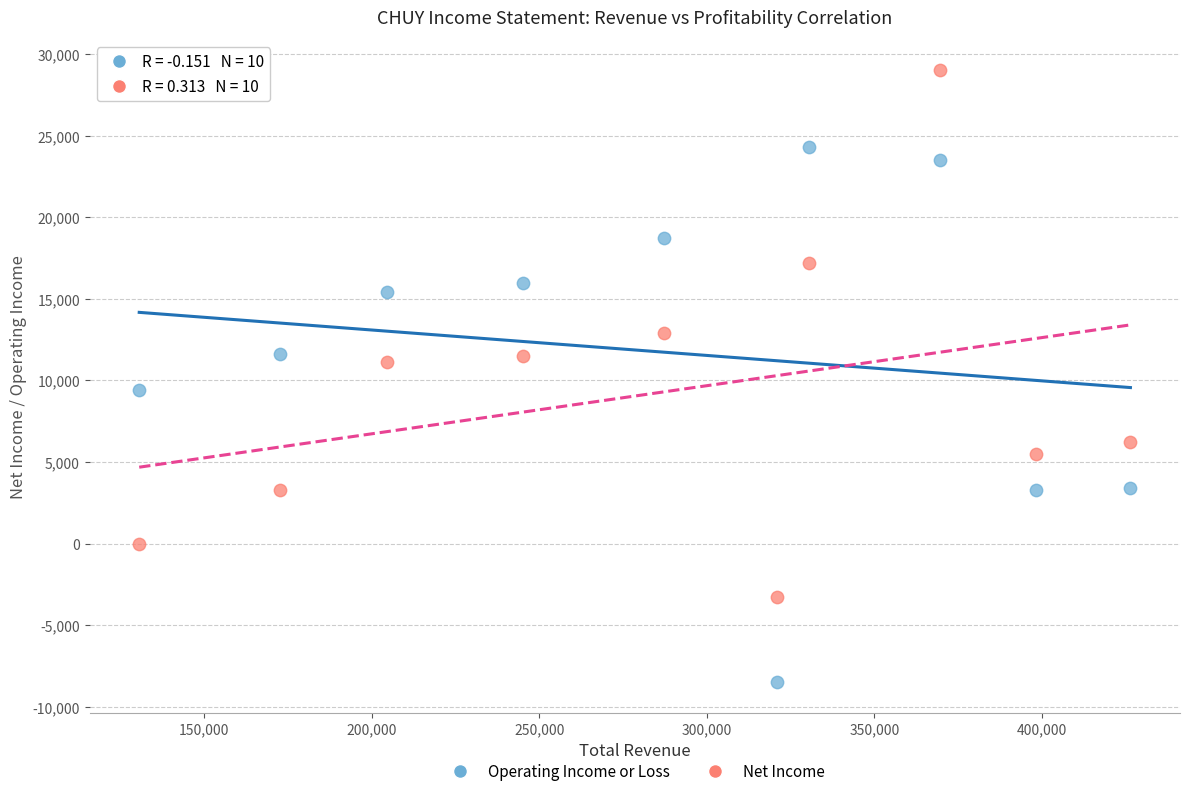

Which series reaches the maximum Y coordinate?

Net Income